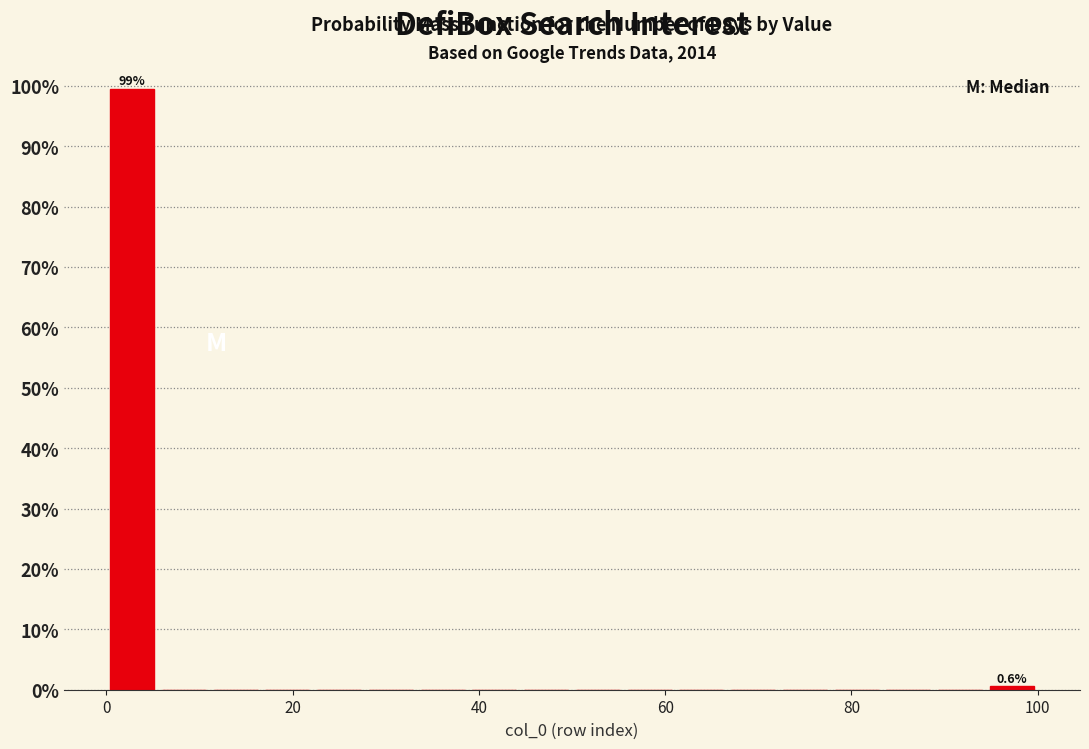

Around what value on the x-axis is the tallest bar? Give the approximate position of its centre, as read against the axis.

2